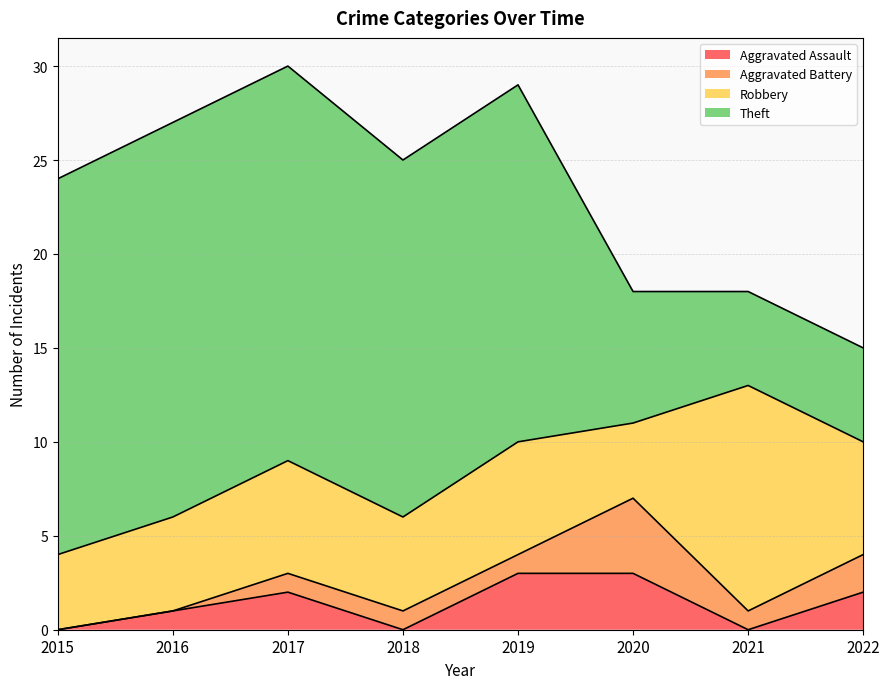

True or false: Theft and Aggravated Battery intersect in this chart.

False